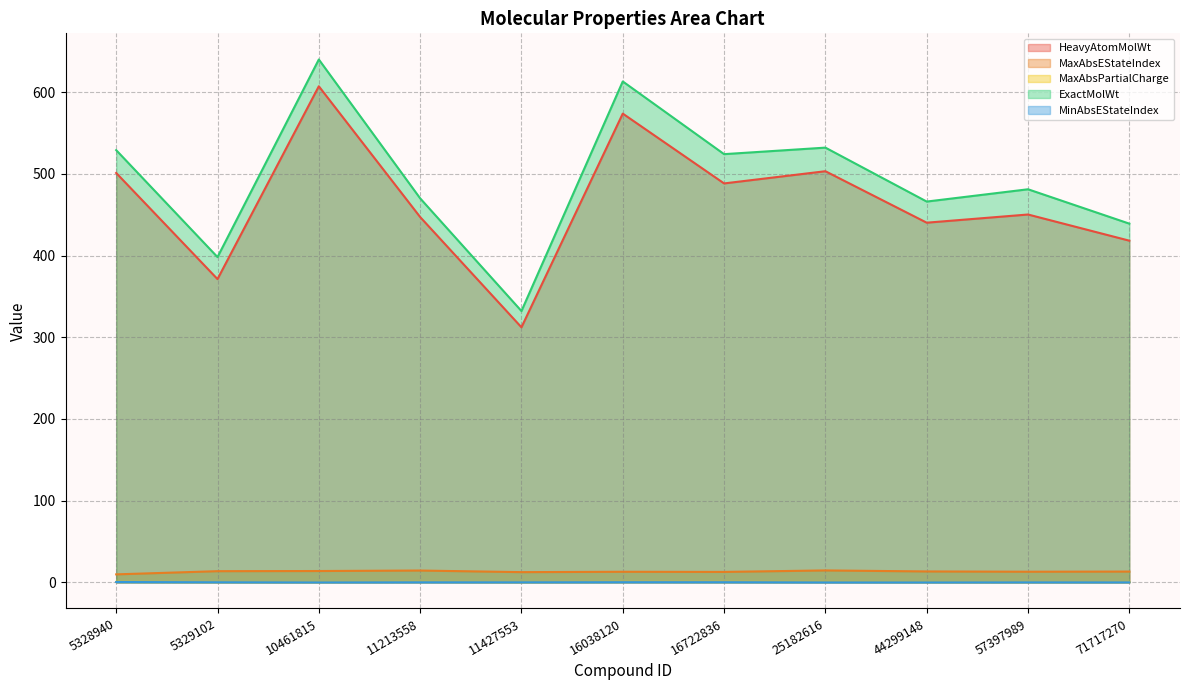

What is the highest value of the HeavyAtomMolWt series?

607.3